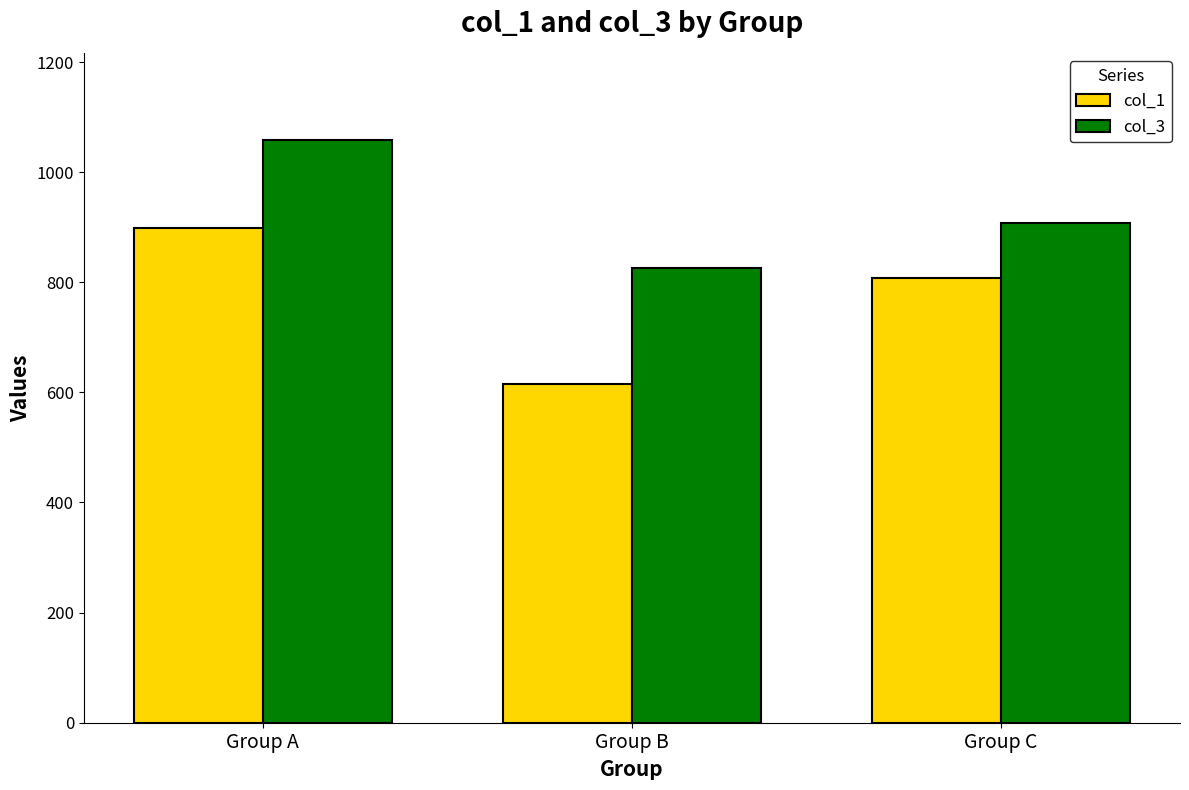

Which label corresponds to the largest value in the chart?

Group A